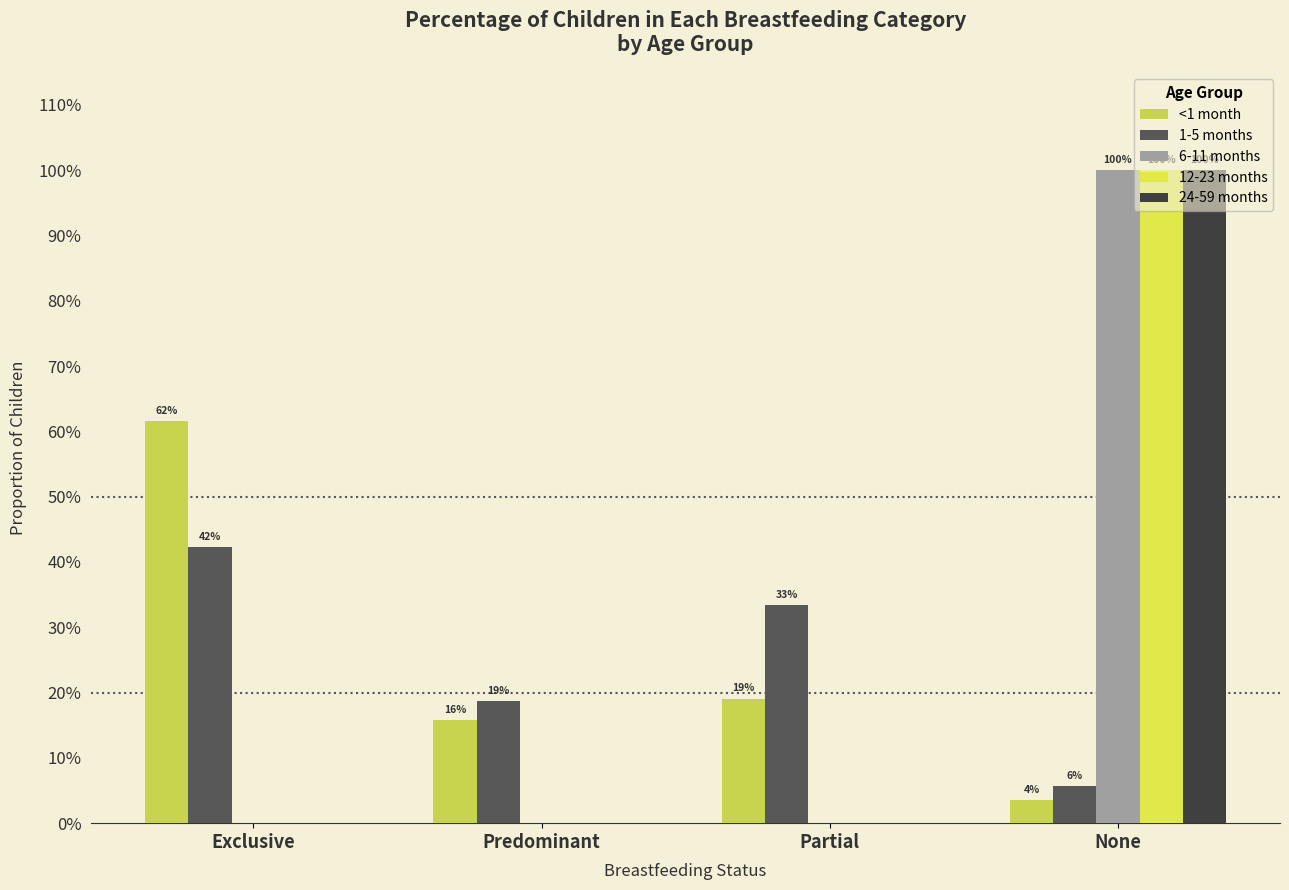

The value of 12-23 months at Predominant is 0.0. True or false?

True